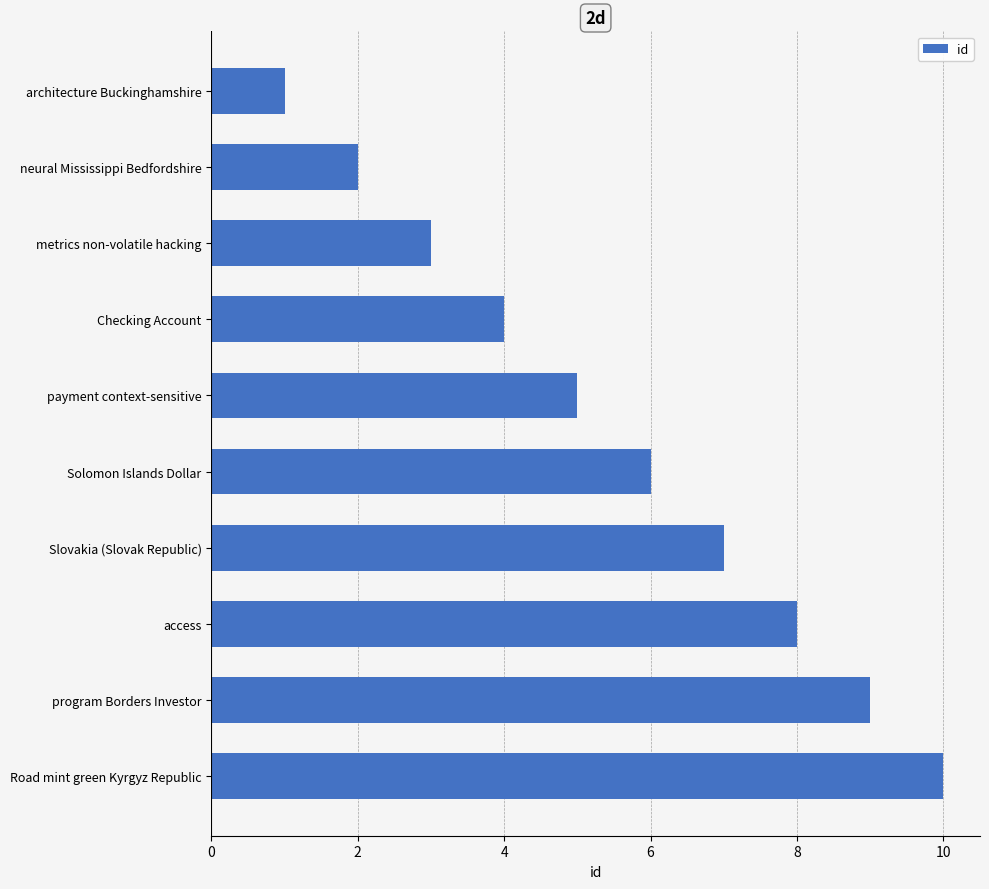

The chart shows a value of 8 at access. True or false?

True